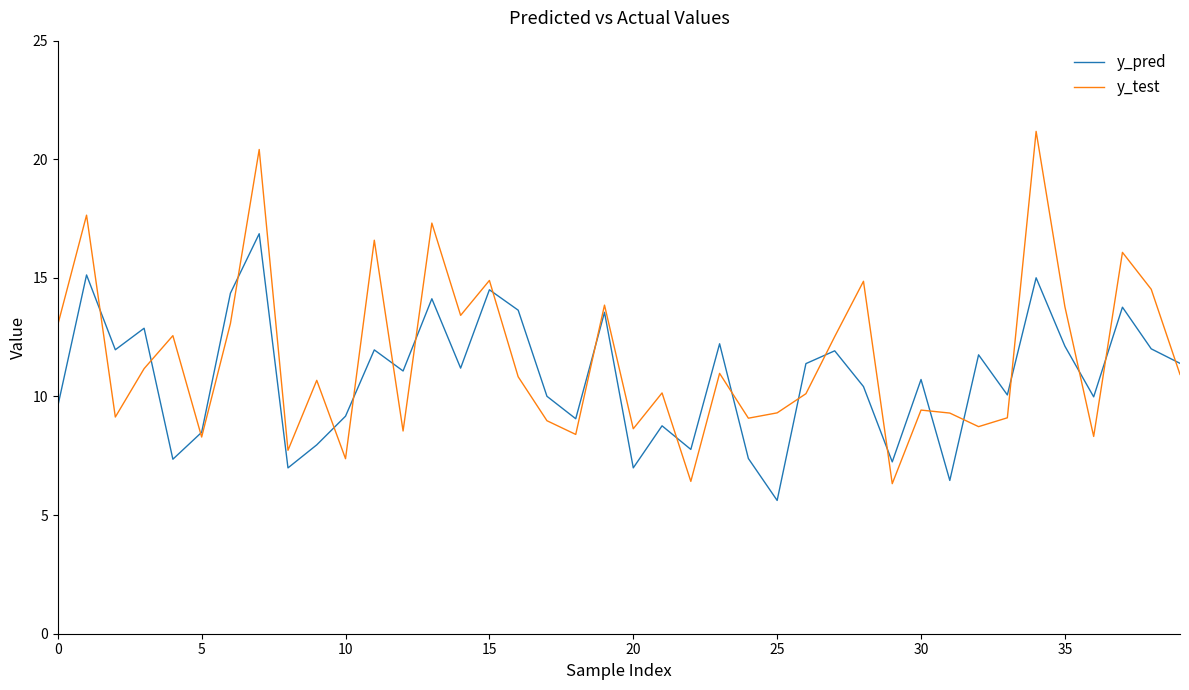

List the series in order of their peak value, highest first.

y_test, y_pred